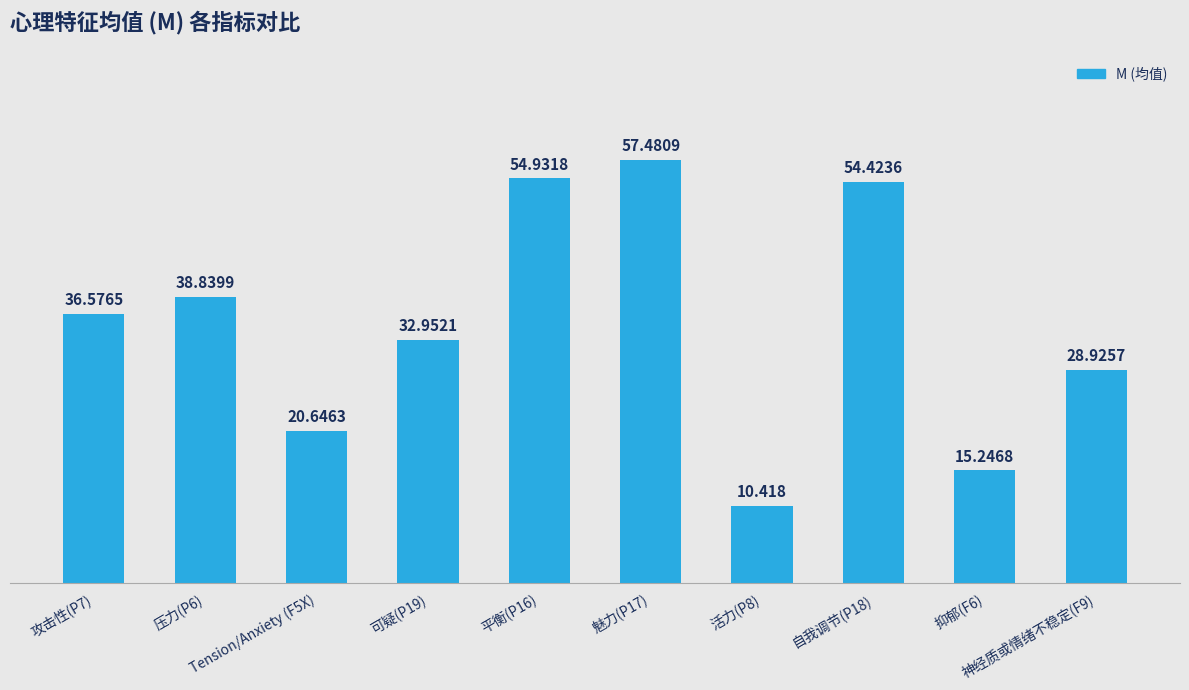

What is the value of the 1st bar from the left?

36.6